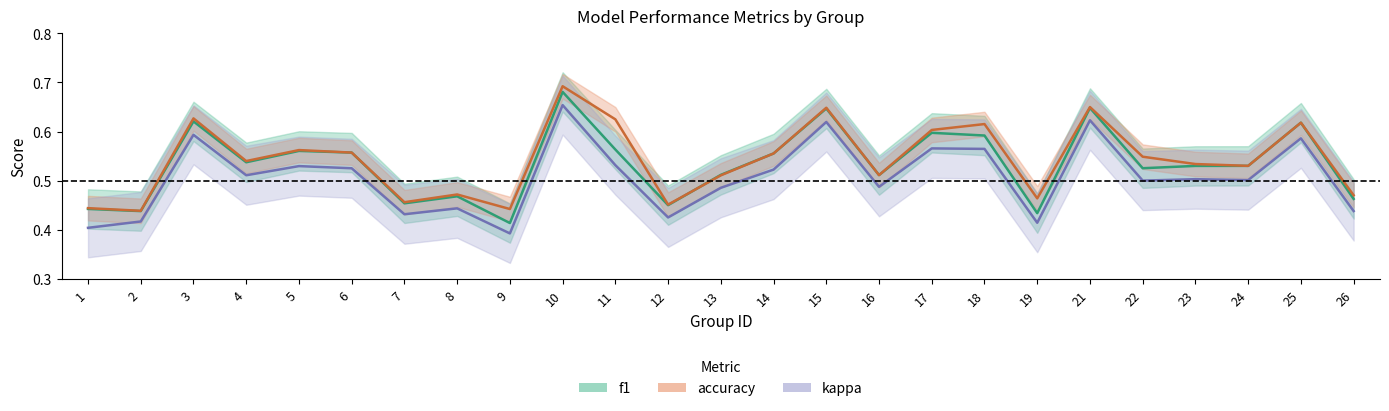

List the labels in order of f1 value, largest first.

10, 21, 15, 3, 25, 17, 18, 11, 5, 6, 14, 4, 24, 23, 22, 13, 16, 8, 26, 7, 12, 1, 2, 19, 9